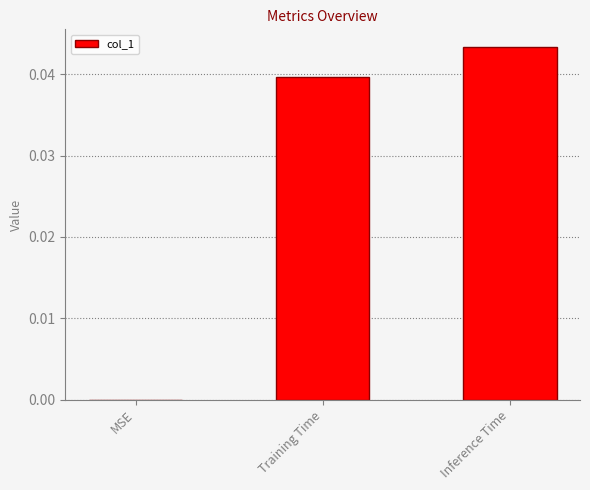

Count the number of categories in the chart.

3